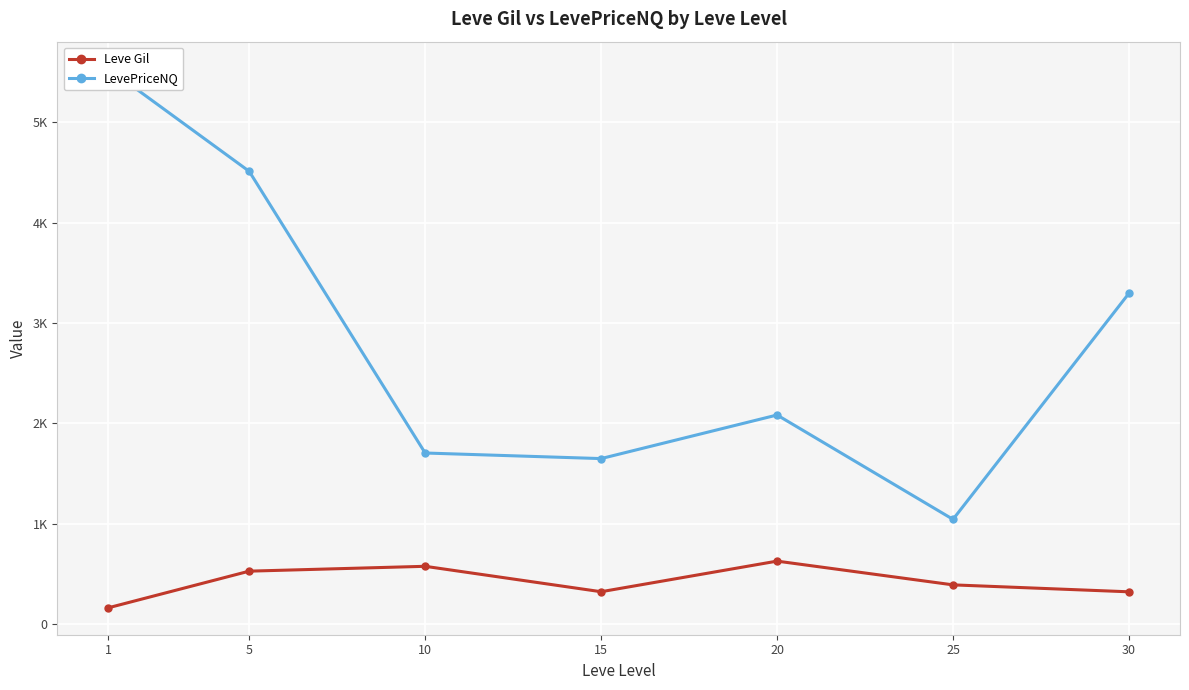

How many values in the LevePriceNQ series are below 2084?

3